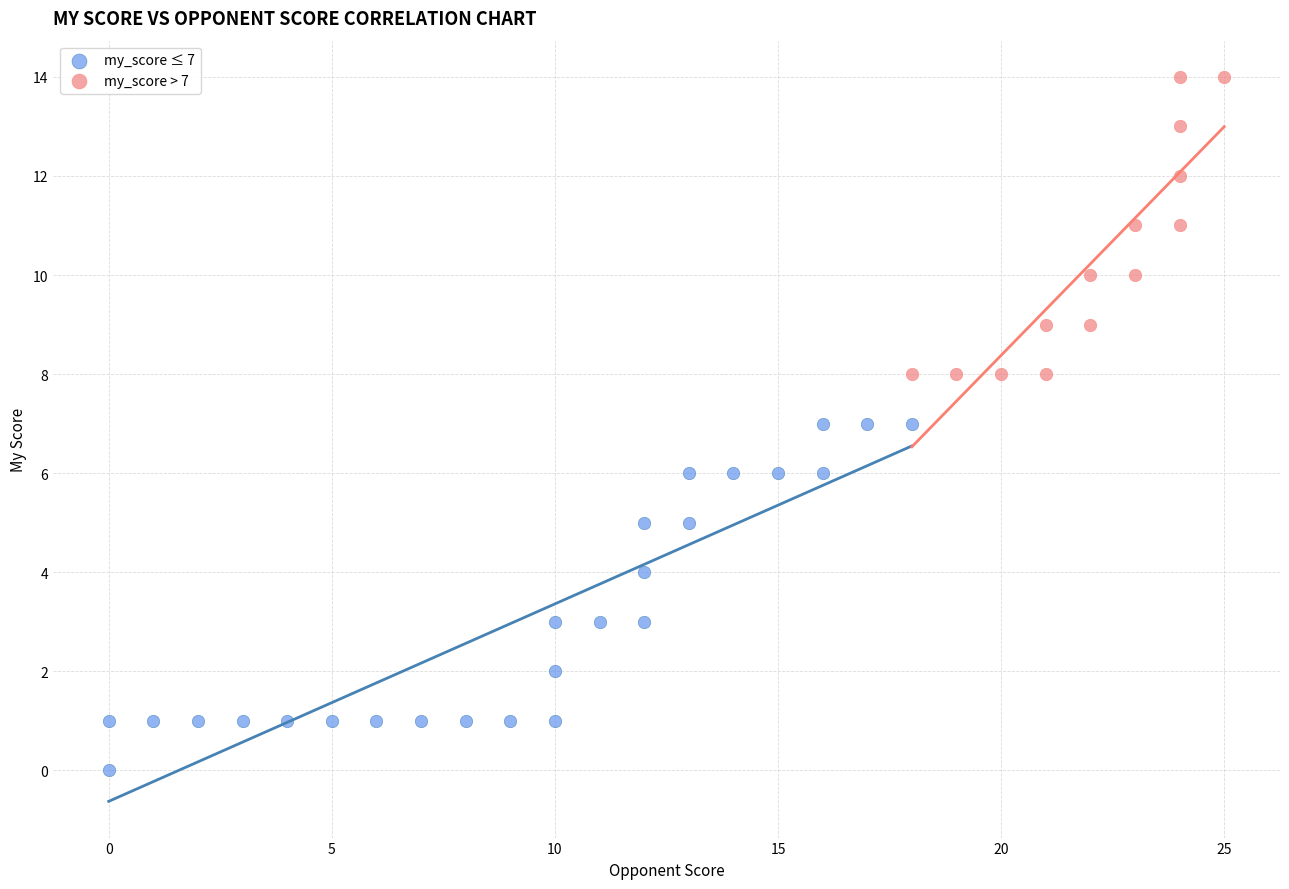

Which series reaches the minimum Y coordinate?

my_score ≤ 7